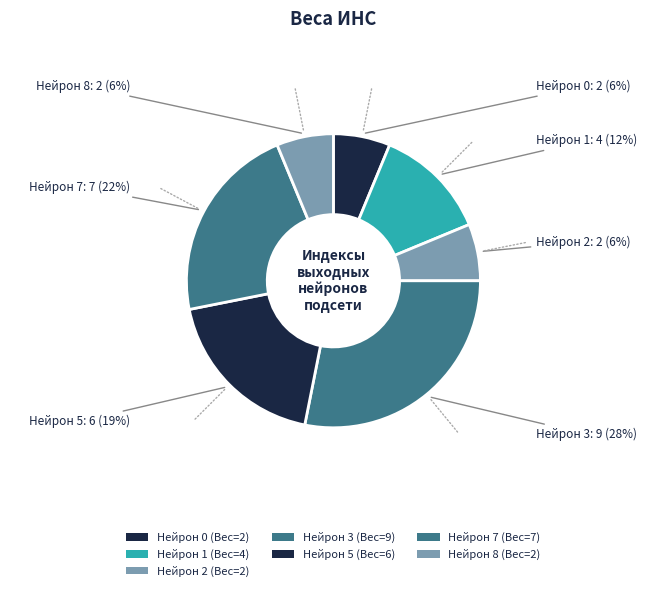

Count the number of slices in the pie.

7